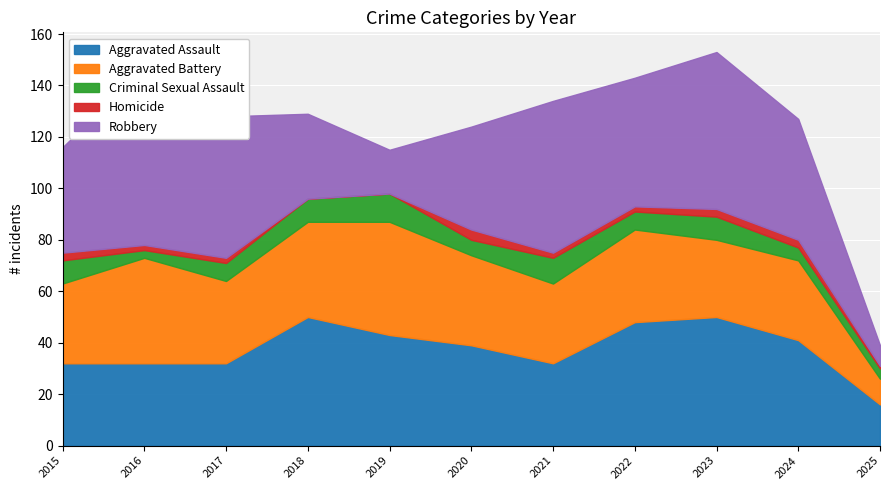

List the labels in order of Homicide value, largest first.

2020, 2015, 2023, 2024, 2016, 2017, 2021, 2022, 2025, 2018, 2019